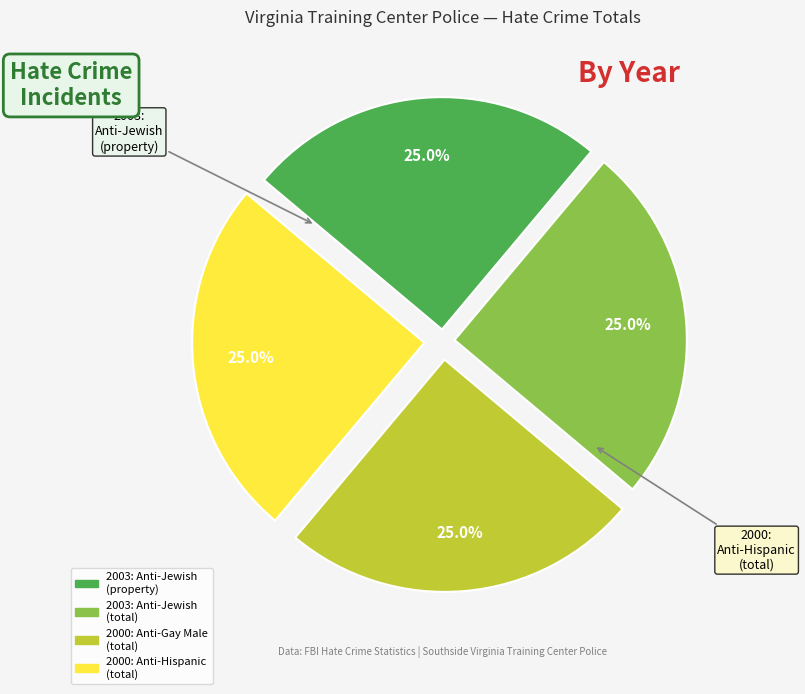

Is there any slice that represents more than half of the pie?

No